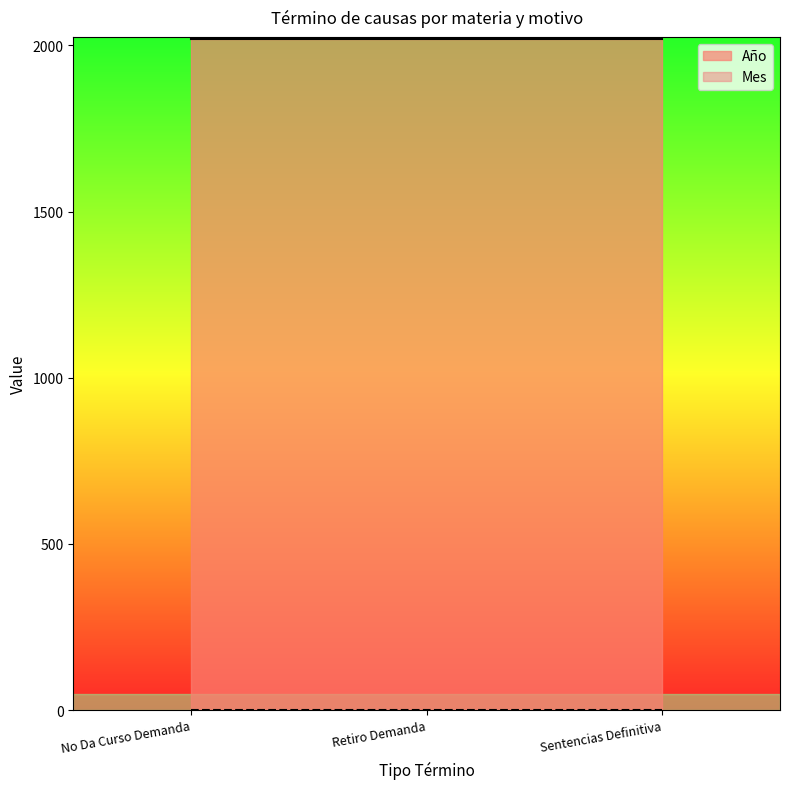

Between No Da Curso Demanda and Retiro Demanda, which series saw the biggest shift?

Año